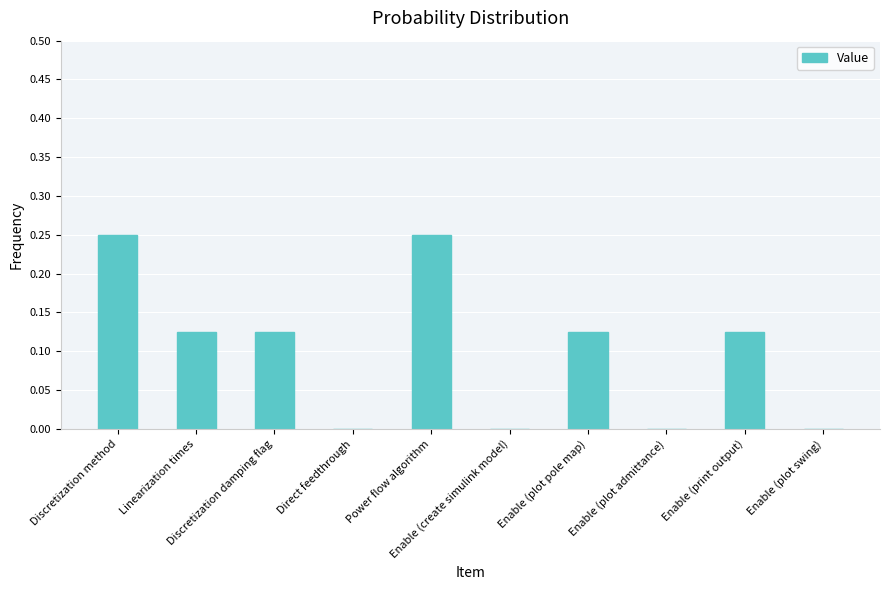

What is the difference between the second highest and minimum values?

0.2